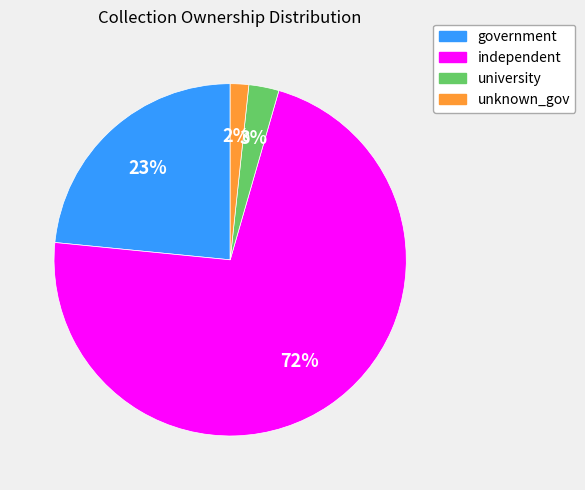

To the nearest percent, what is the difference between the independent and government slice percentages?

49%